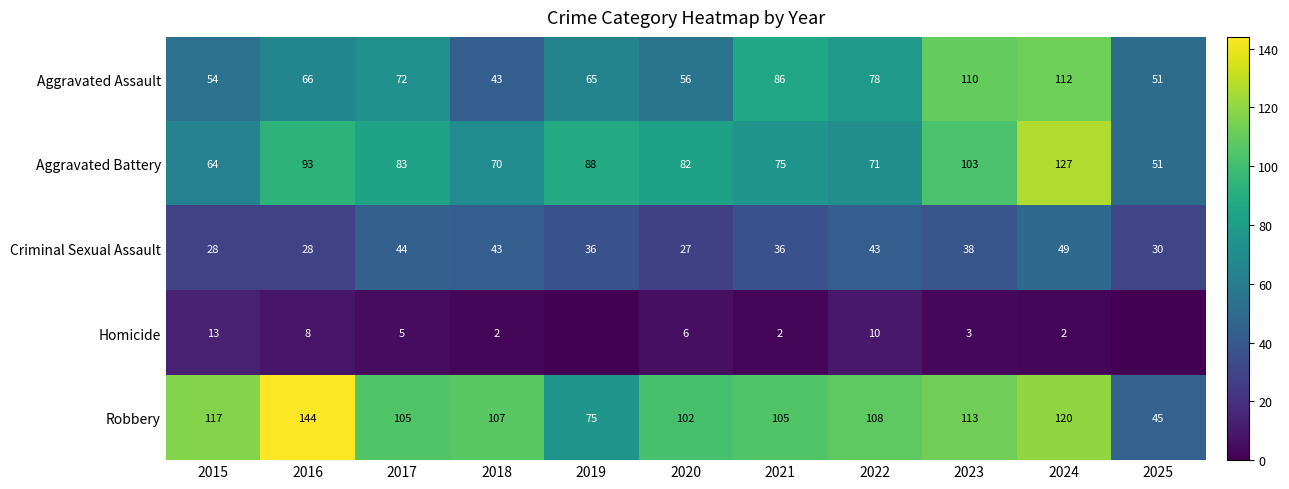

How many categories are shown in the chart?

11